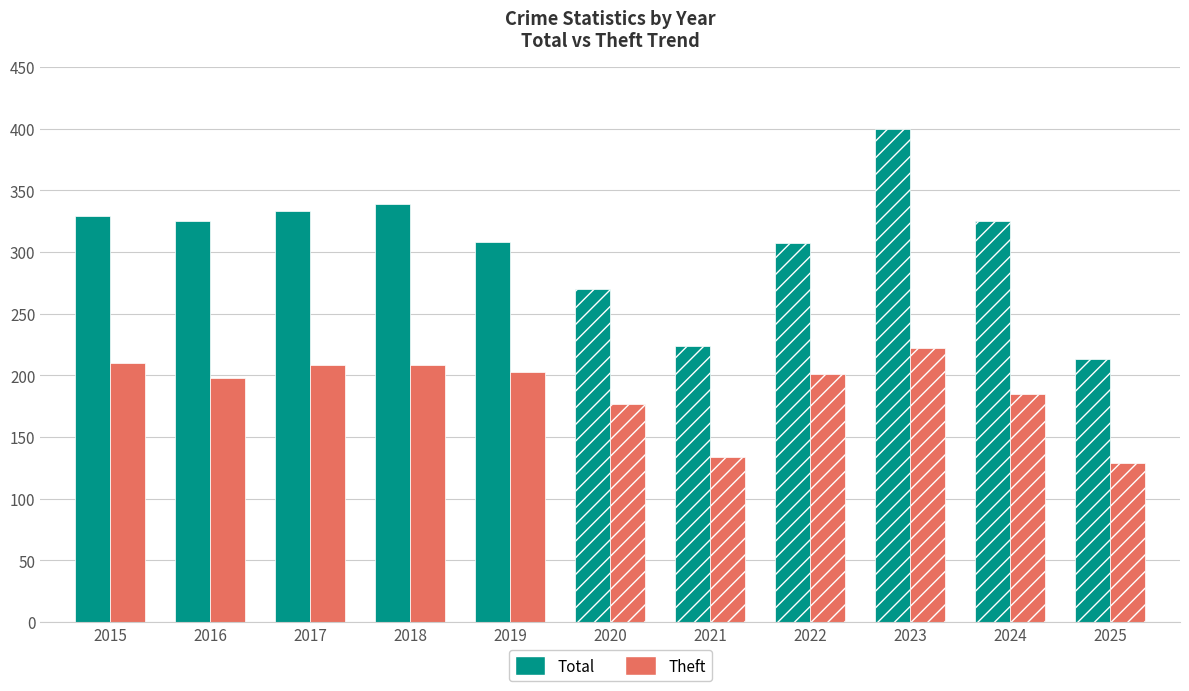

Is the value of Total at 2018 greater than the value of Theft at 2015?

Yes